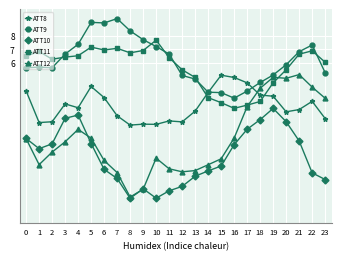

What is the minimum value for ATT10?

-4.1